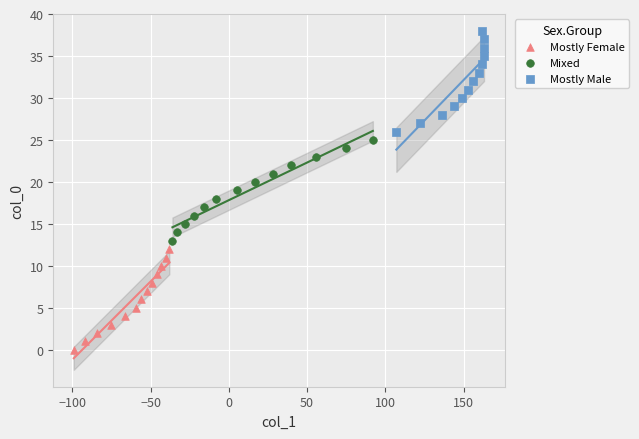

Which series contains the highest Y value?

Mostly Male